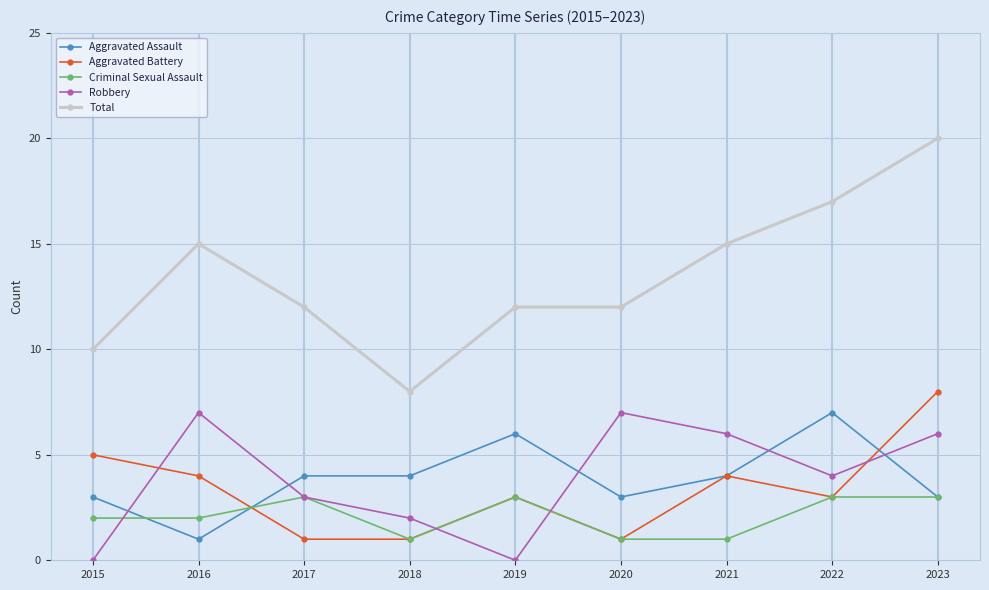

What are all the series names shown in the legend?

Aggravated Assault, Aggravated Battery, Criminal Sexual Assault, Robbery, Total